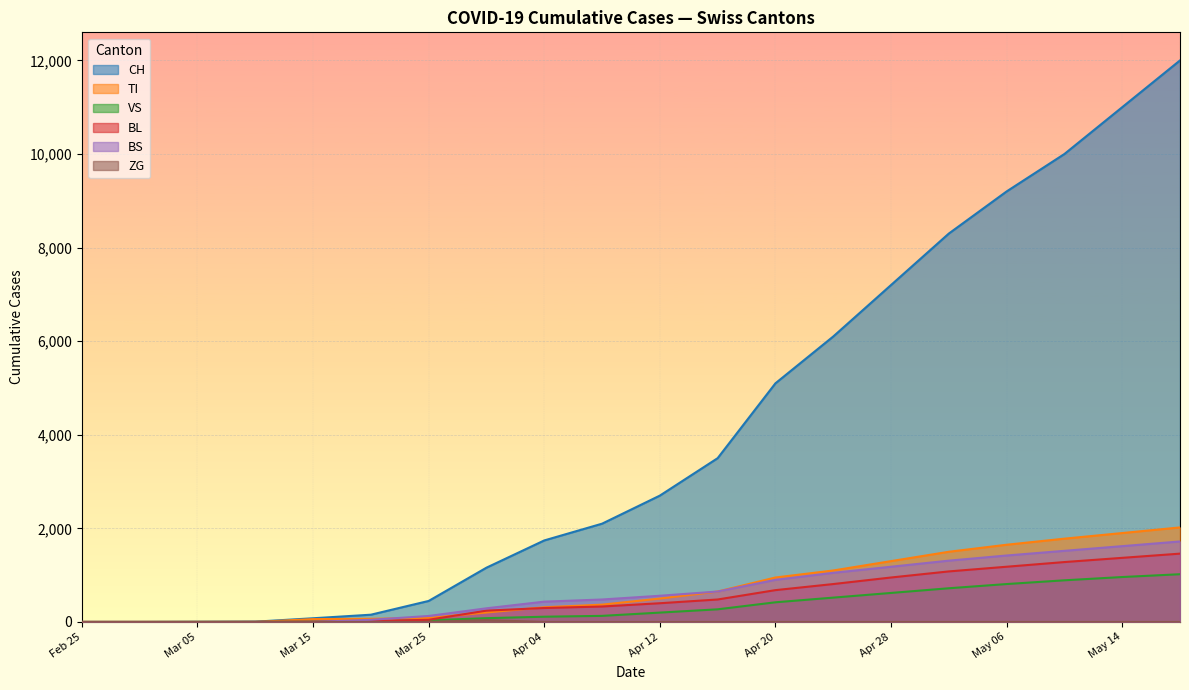

True or false: VS and CH cross at least once.

False